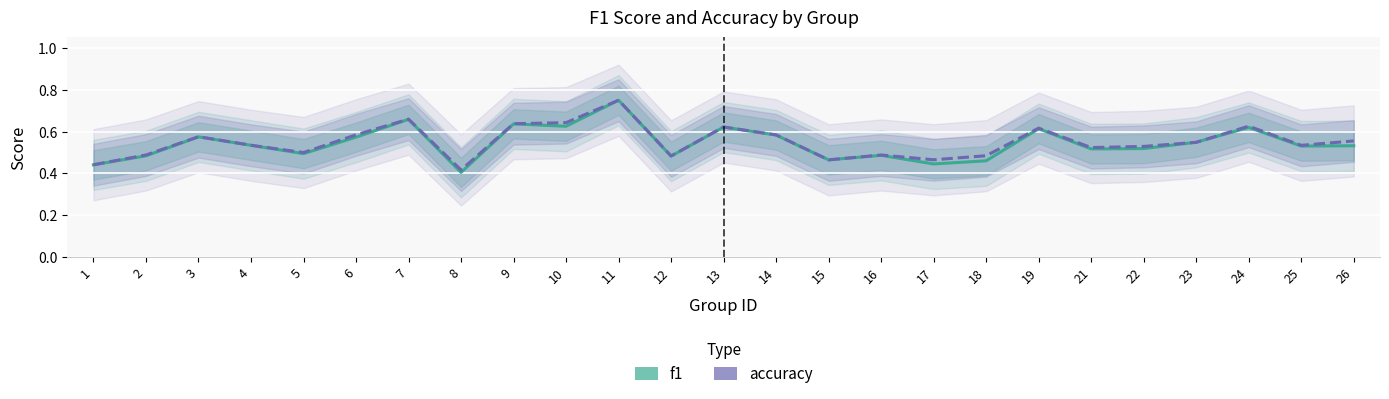

How many categories are shown in the chart?

25